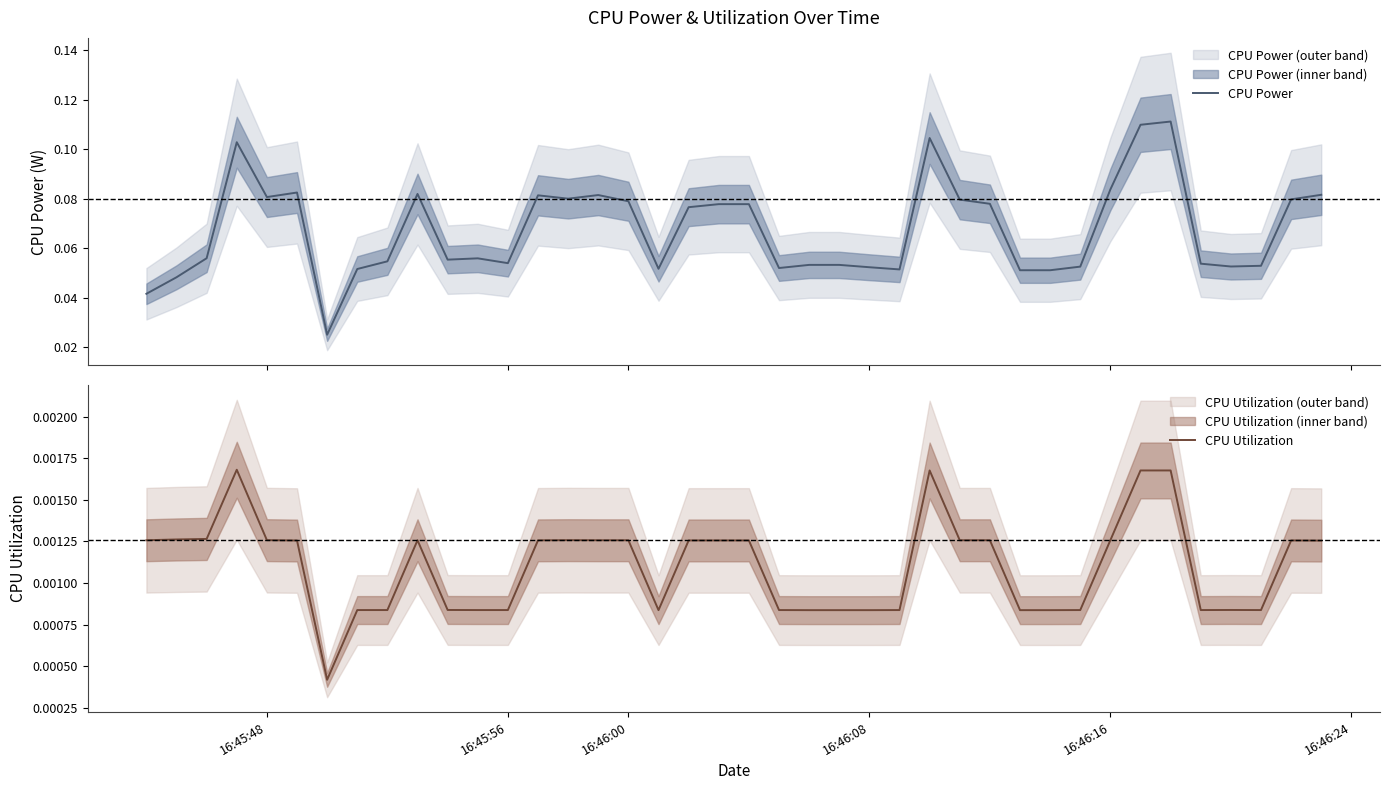

True or false: CPU Utilization has a value of 0.0 at 16:46:16.

False